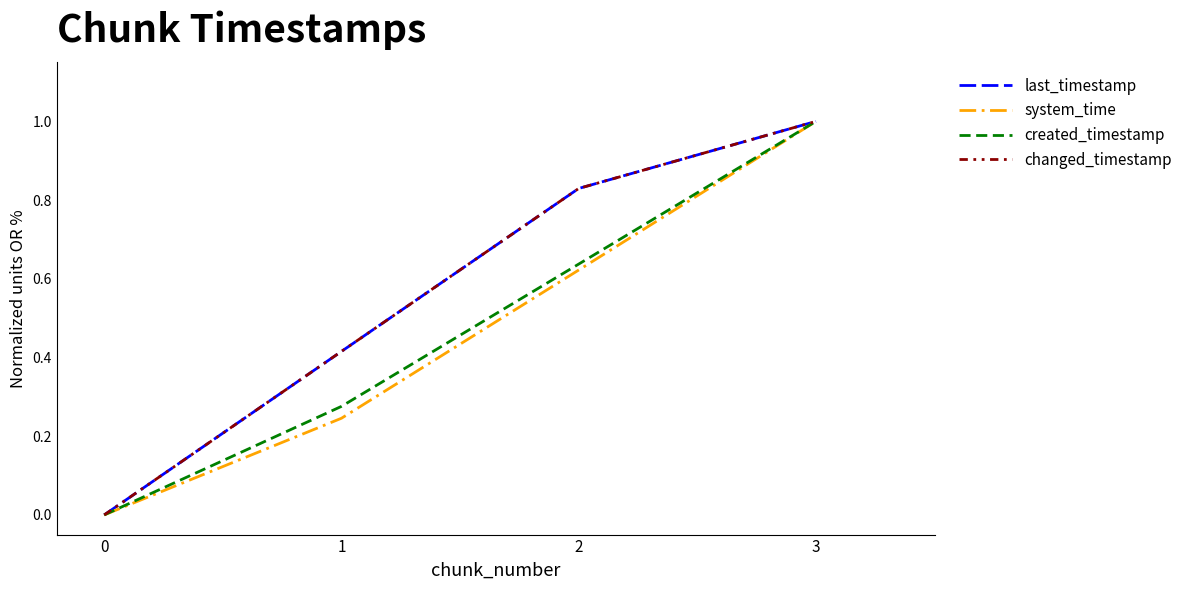

What is the total value across all series at 3?

4.0